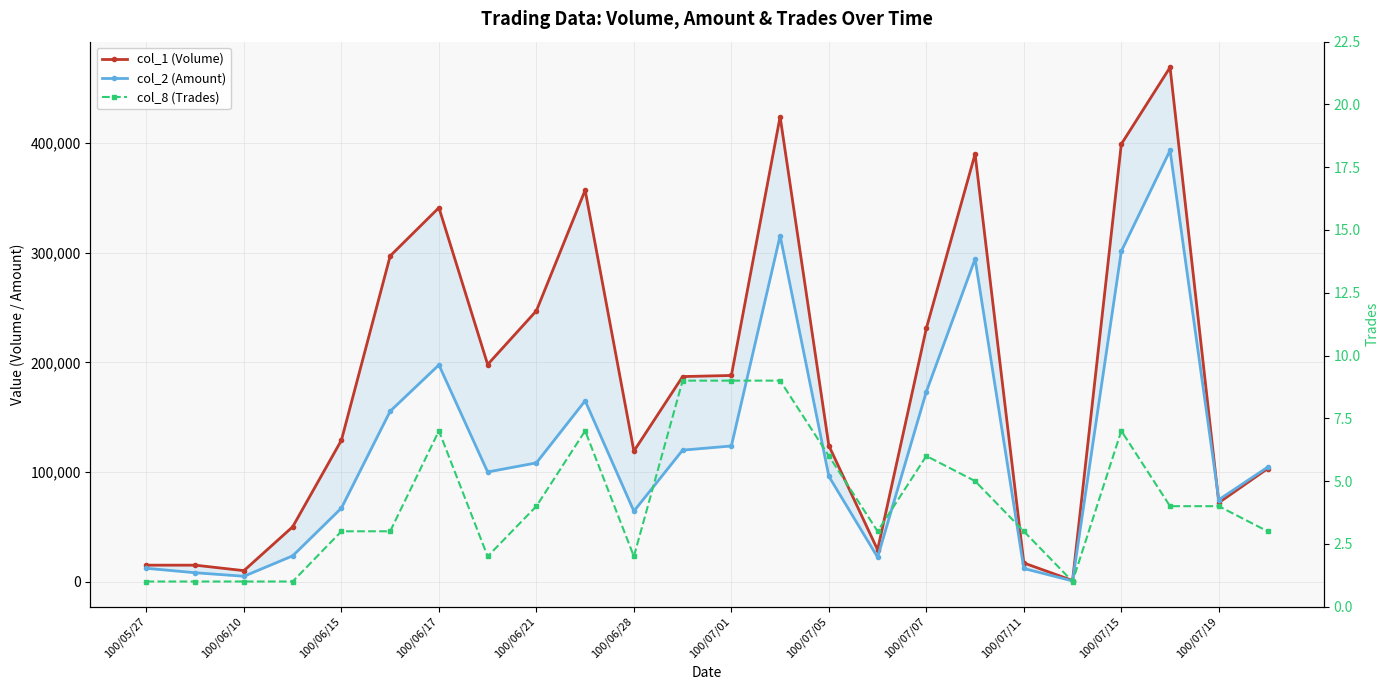

Which series has the largest total across all categories?

col_1 (Volume)